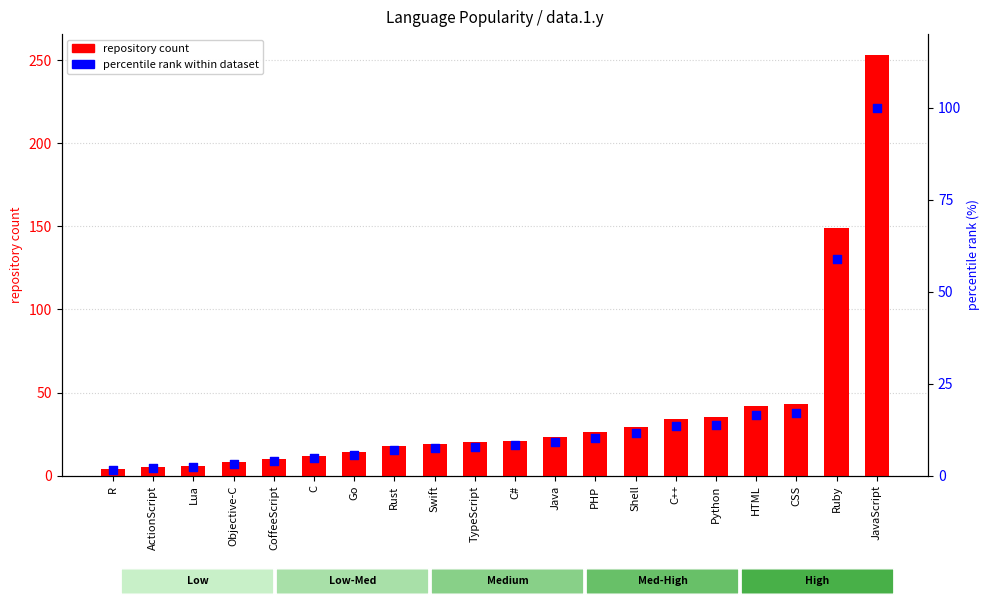

Which series contains the lowest Y value?

percentile rank within dataset